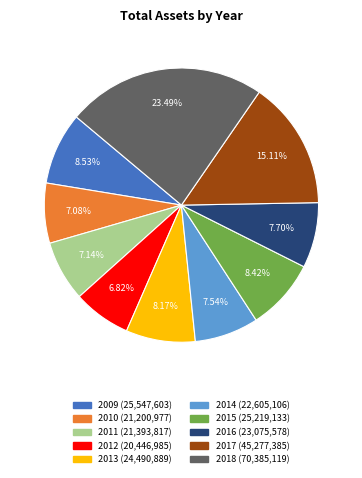

Approximately how many times larger is the value at 2009 compared to 2016?

1.1